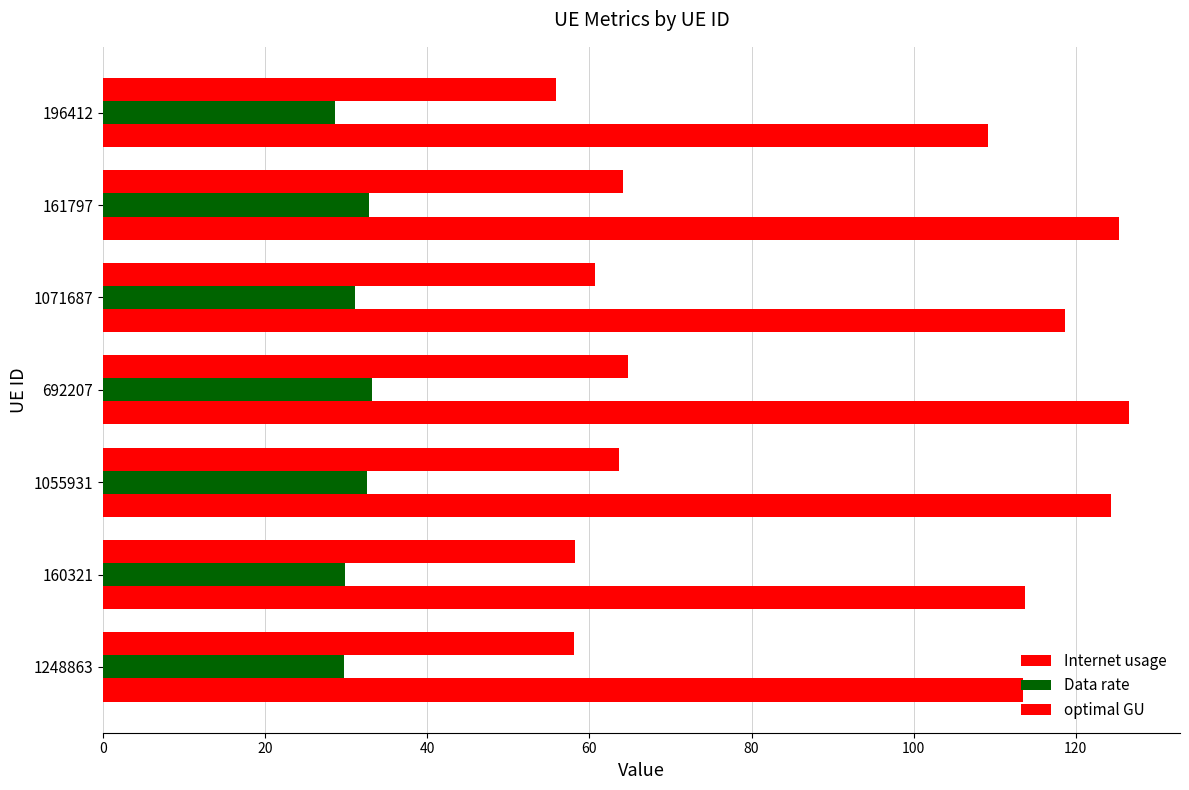

How many data points does each series have?

7